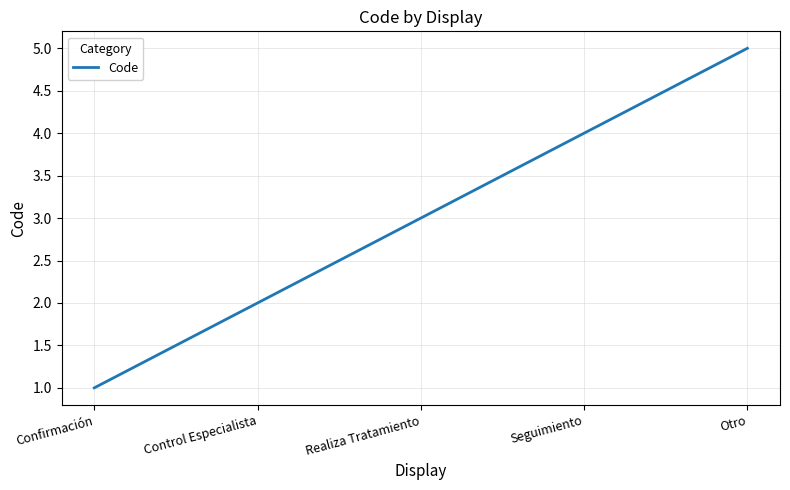

How many lines are shown in the chart?

1